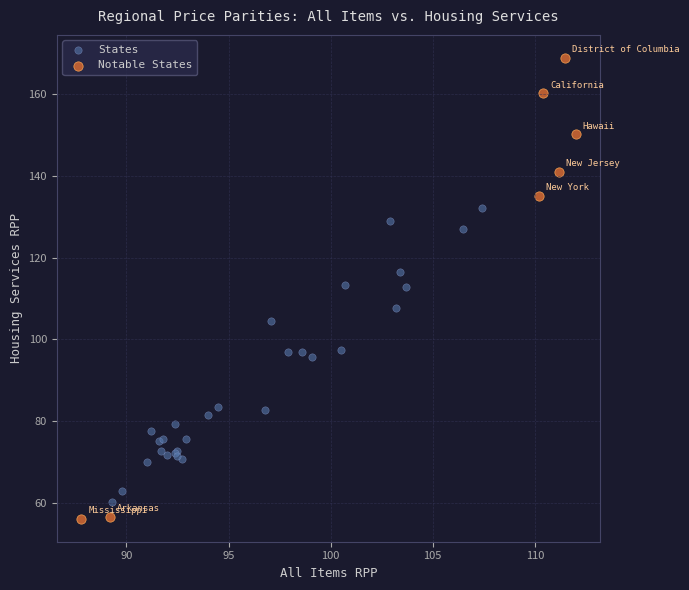

Which series reaches the maximum Y coordinate?

Notable States